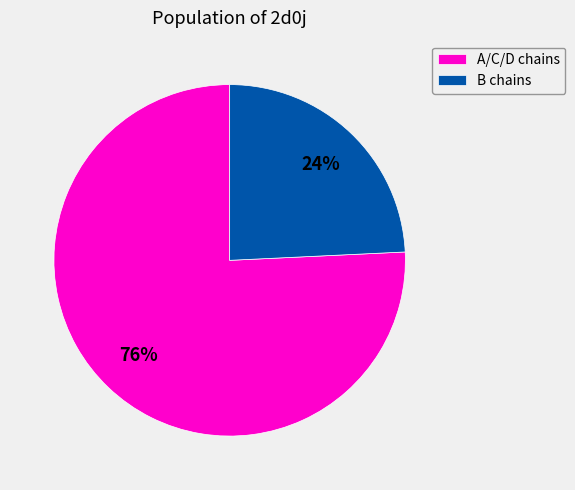

Between B chains and A/C/D chains, which is larger?

A/C/D chains